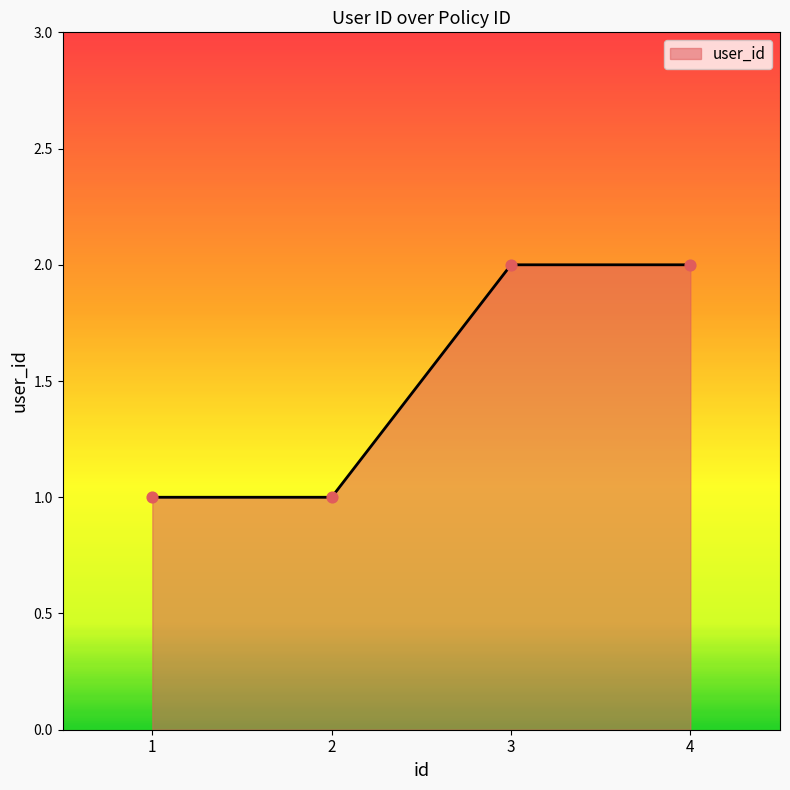

What is the ratio of the value at 4 to the value at 3?

1.0